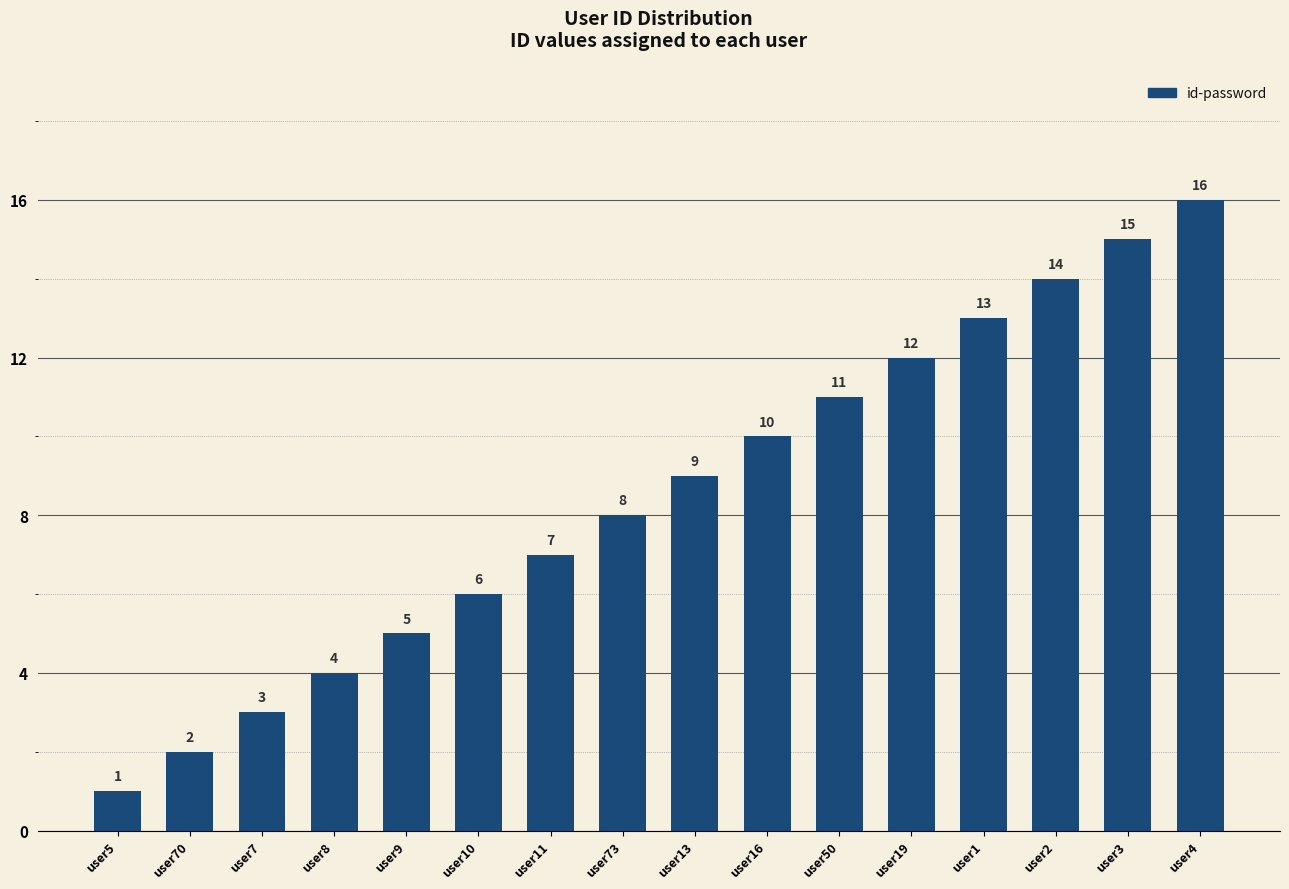

Is it true that the value at user9 is 1?

False